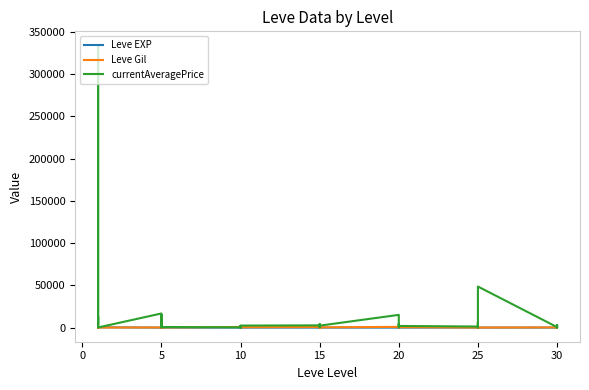

The currentAveragePrice series shows 2659 at 20. True or false?

False